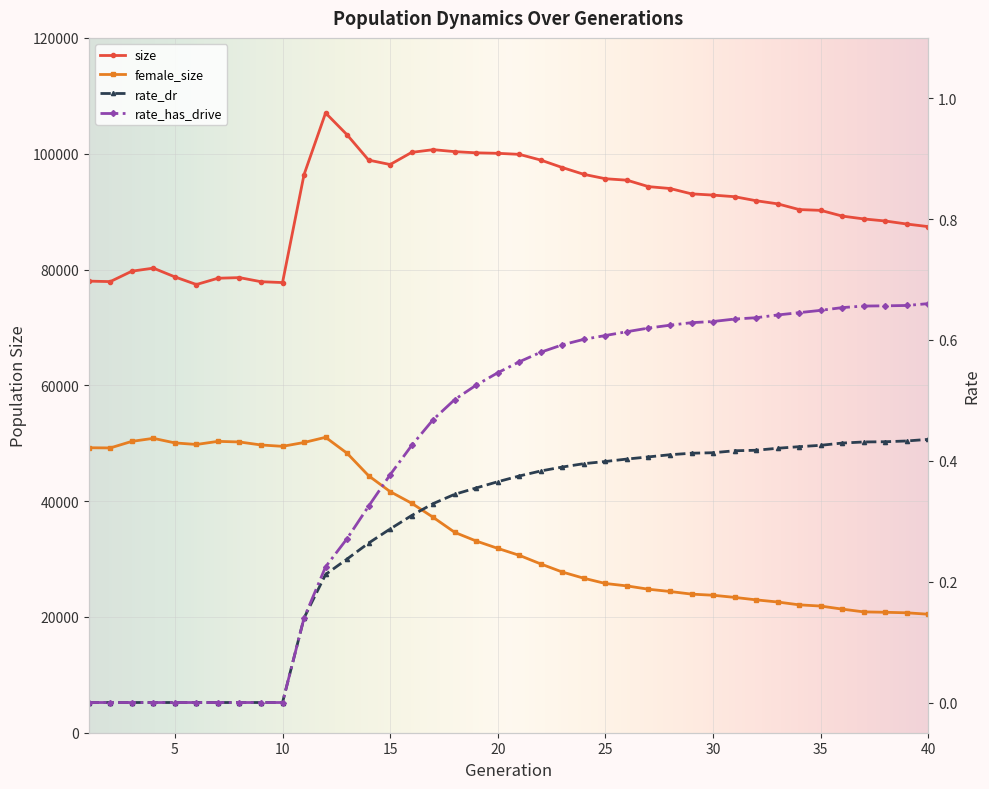

What is the total value across all series at 34?

112436.1